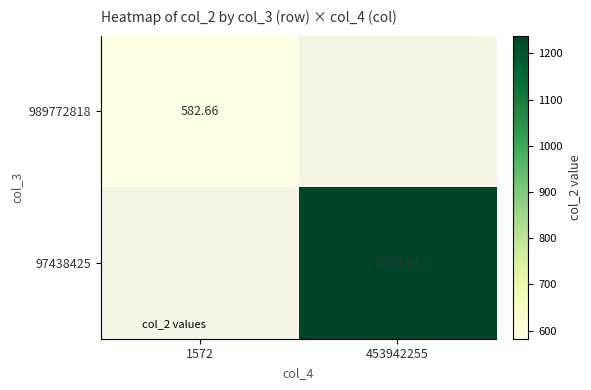

List the labels in order of 97438425 value, smallest first.

1572, 453942255